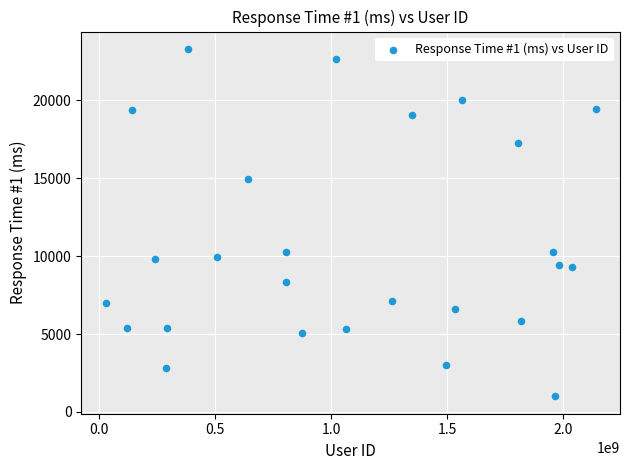

What is the range of Y values (max minus min)?

22283